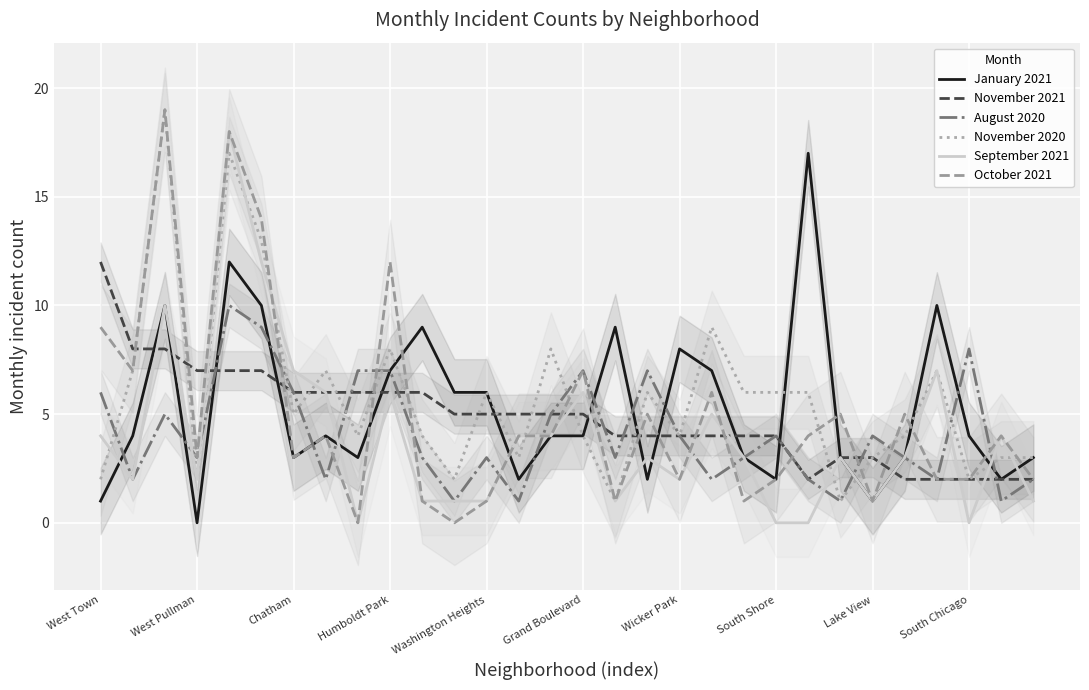

What is the value of the September 2021 point at the 4th from the left?

2